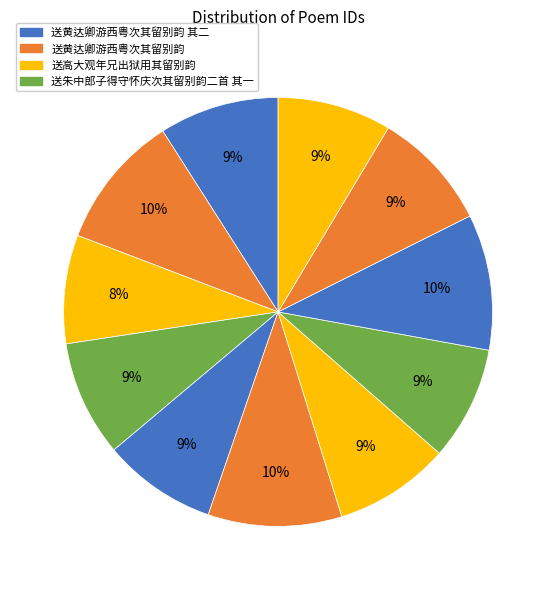

What is the smallest slice in the pie chart?

送高大观年兄出狱用其留别韵